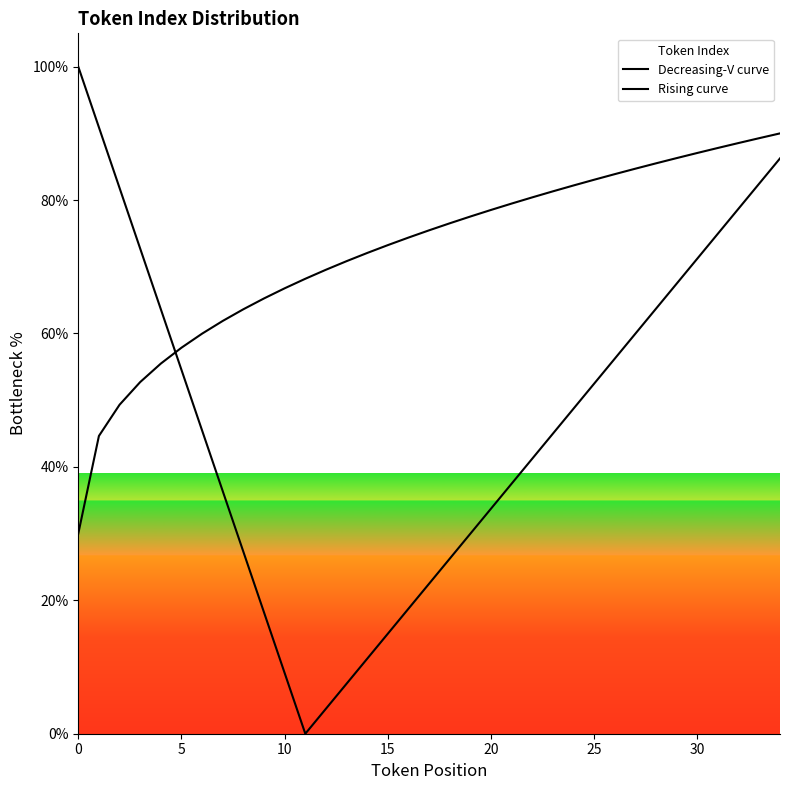

Which series has the widest spread of values?

Decreasing-V curve